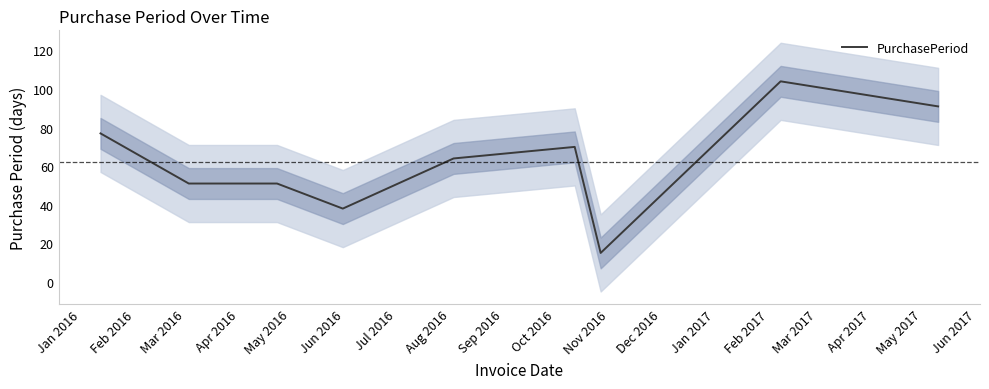

What is the label of the 1st point from the left?

Jan 2016